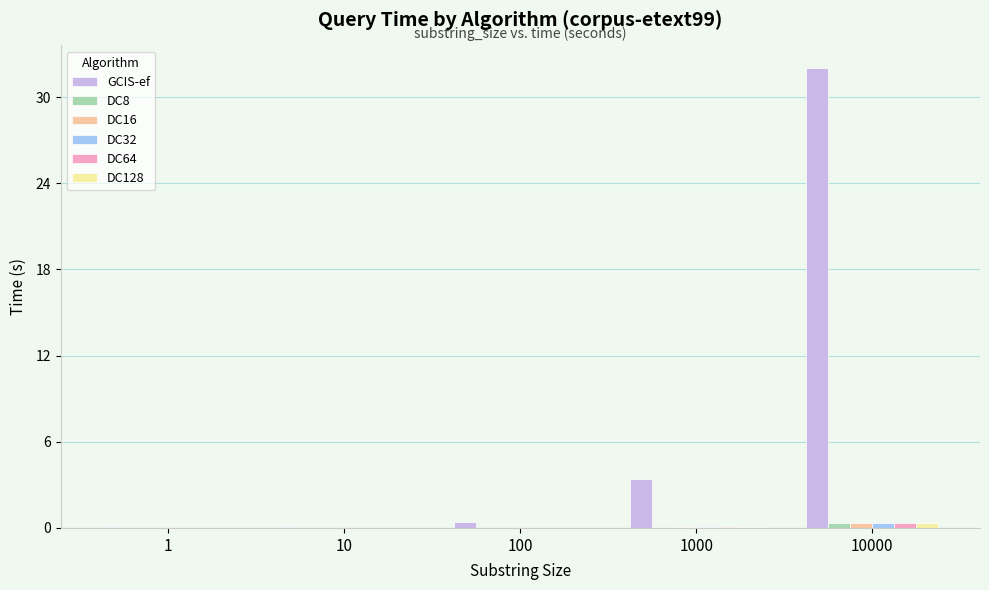

Which category has the highest value across all series?

10000